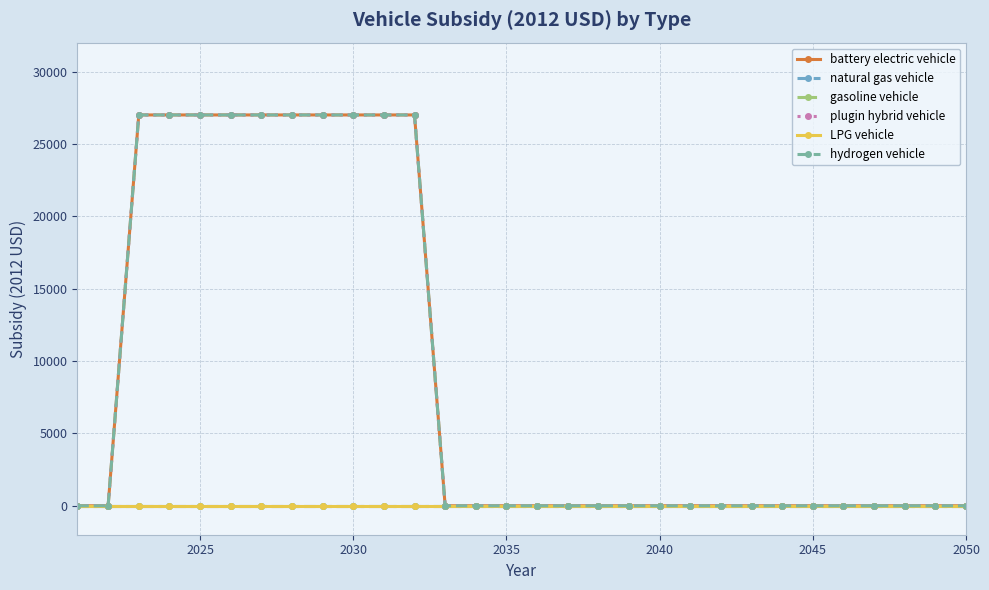

What is the average value of the battery electric vehicle series?

9001